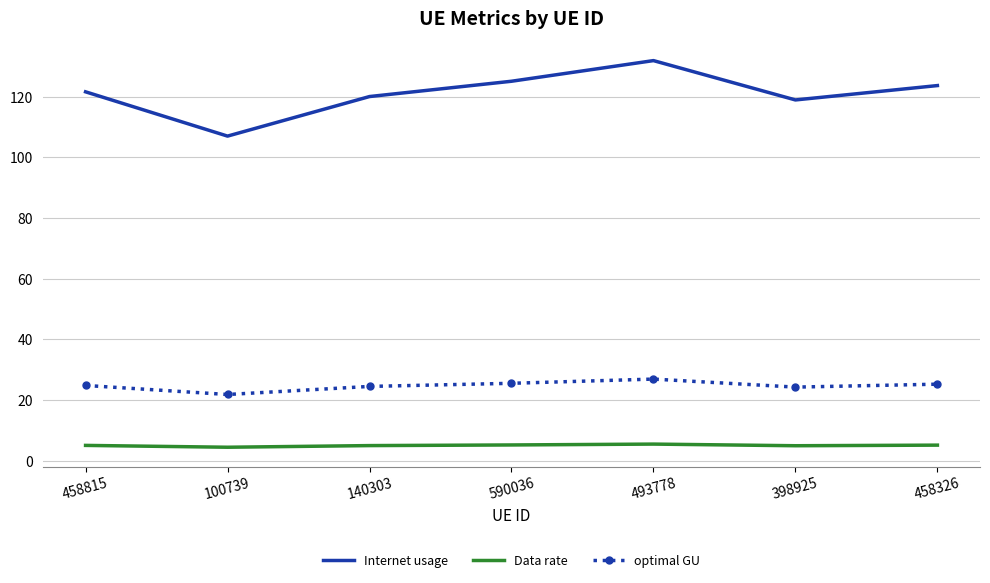

True or false: Internet usage and optimal GU intersect in this chart.

False